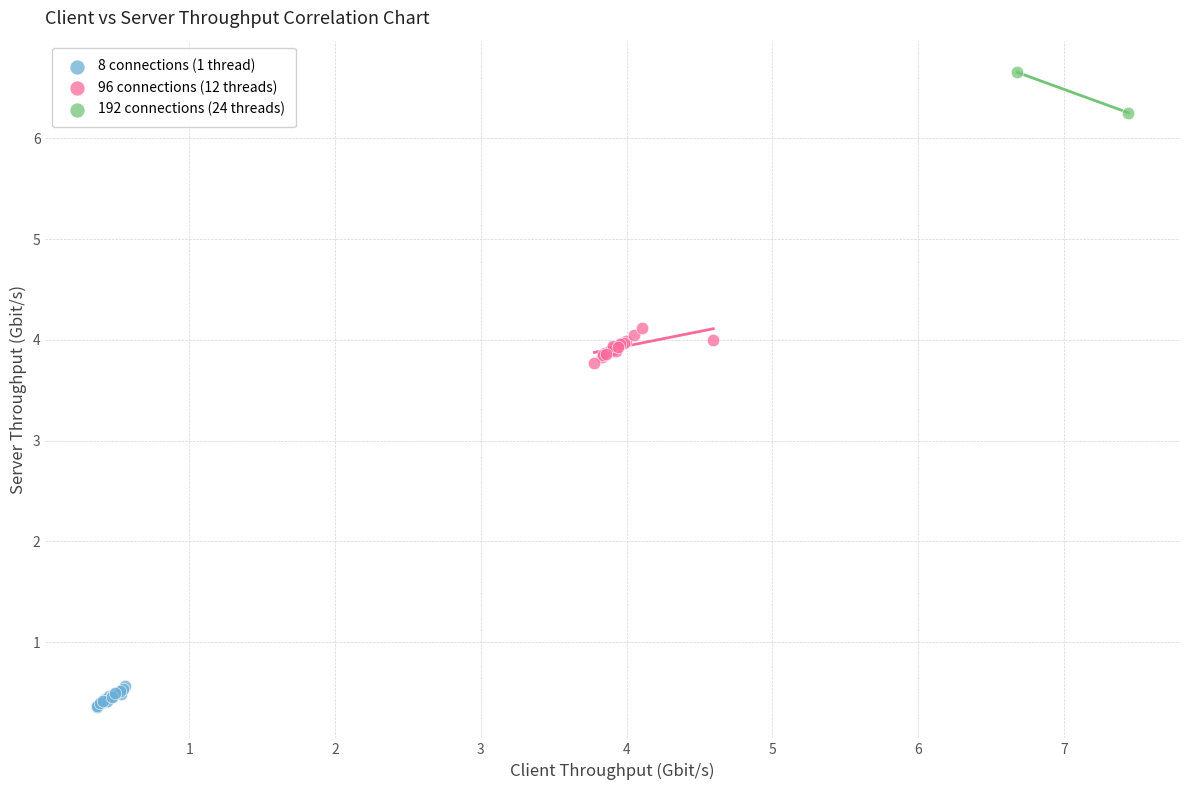

What are all the series names shown in the legend?

8 connections (1 thread), 96 connections (12 threads), 192 connections (24 threads)